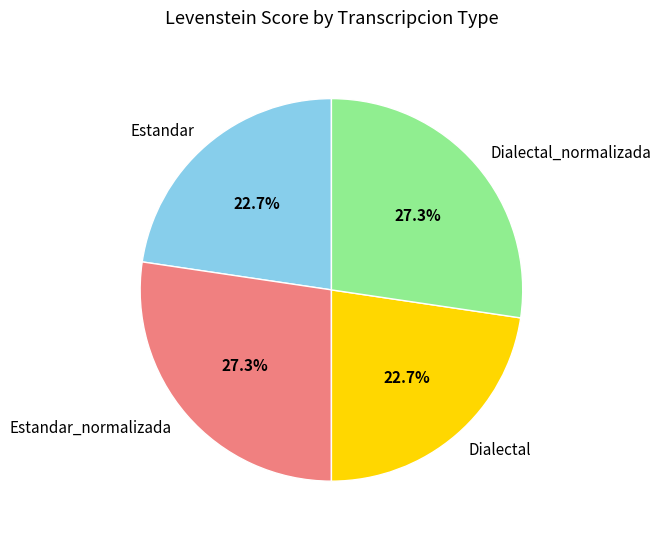

Is it true that Estandar is 30% of the pie?

False